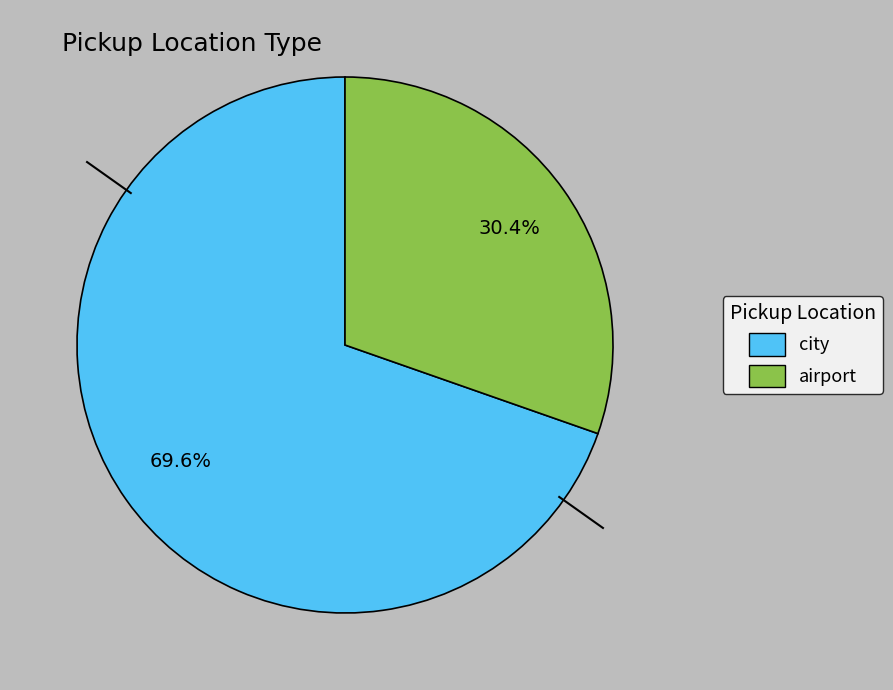

What is the ratio of the value at airport to the value at city?

0.4